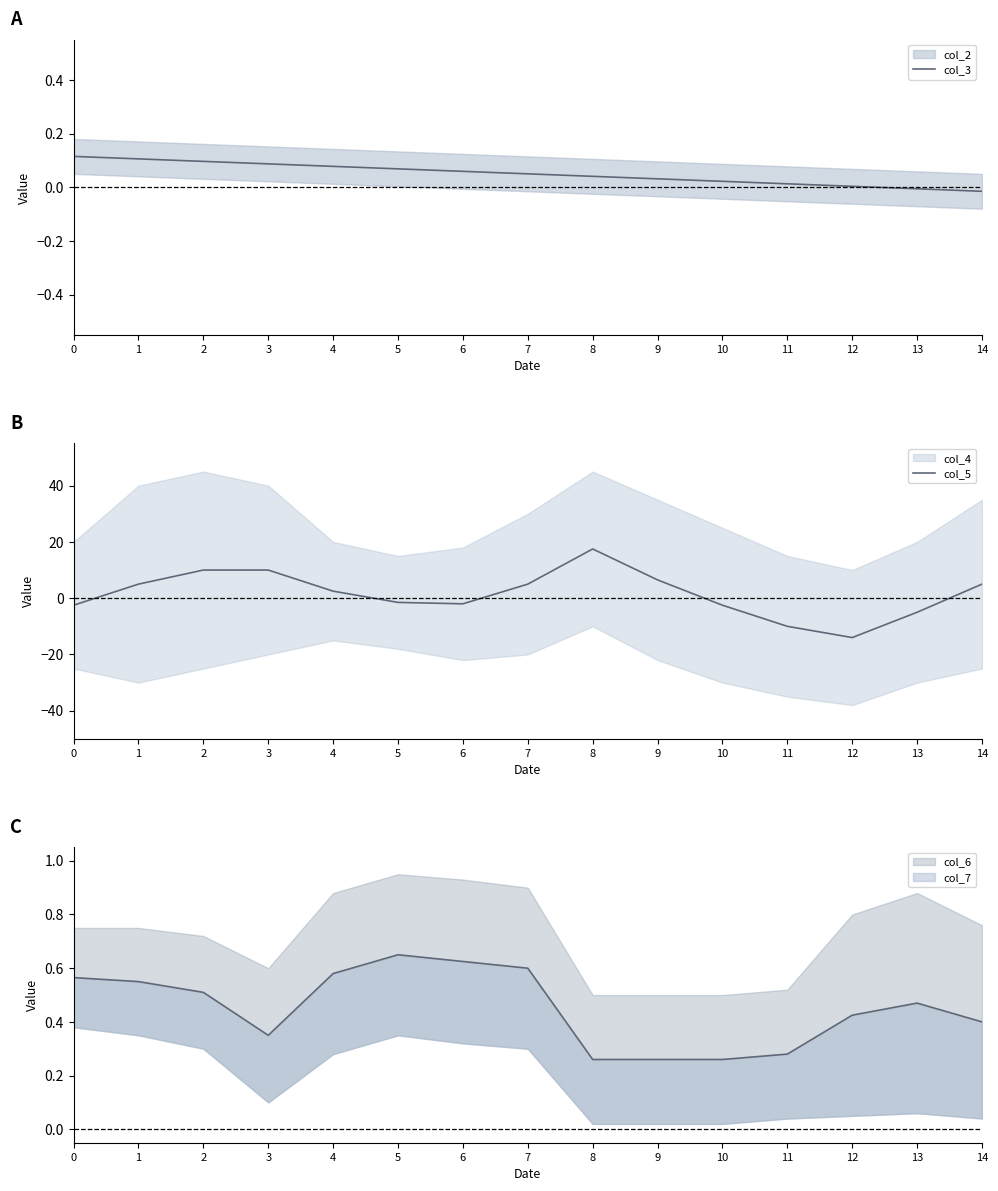

Is the value of col_3 at 1 greater than the value of col_5 at 3?

No